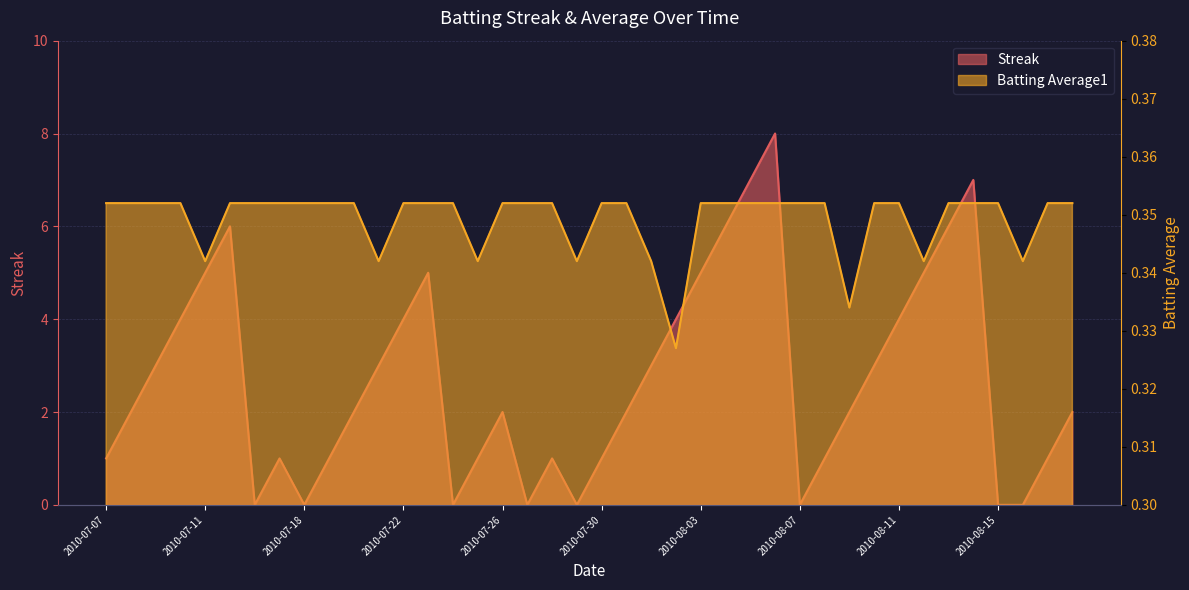

What is the sum of all Batting Average1 values?

14.0